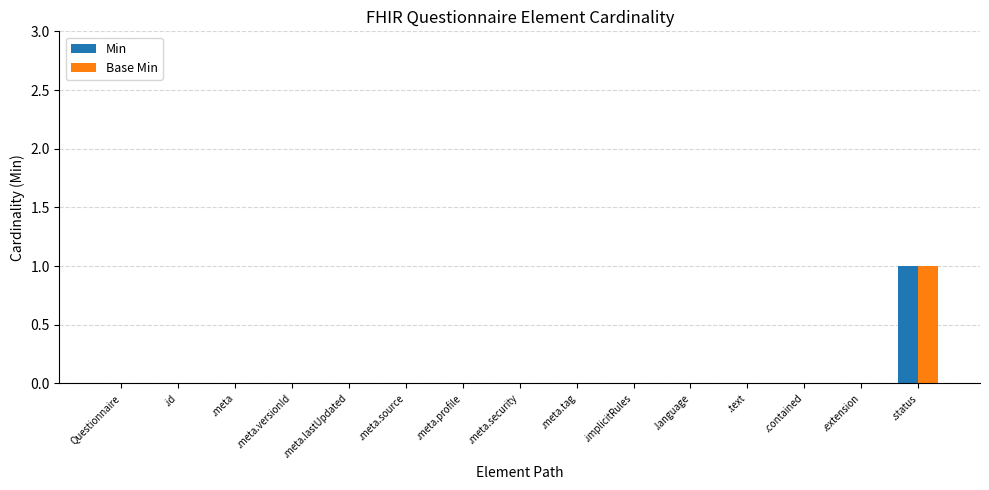

The value of Min at .meta is 0. True or false?

True